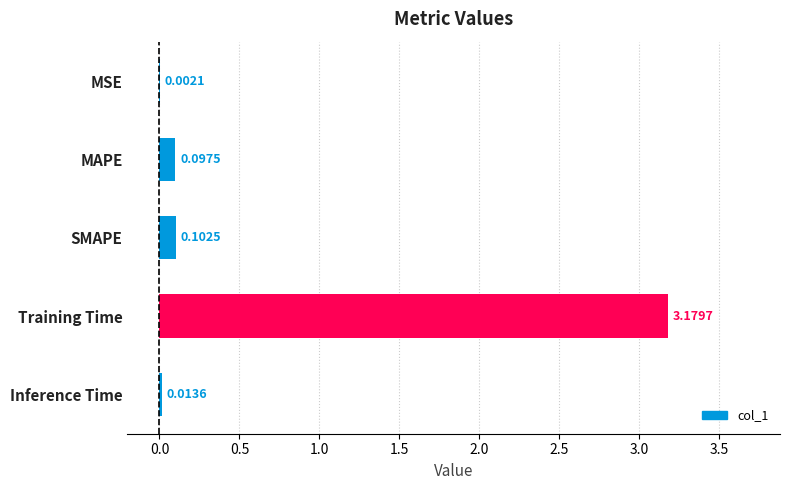

Are the bars horizontal?

Yes